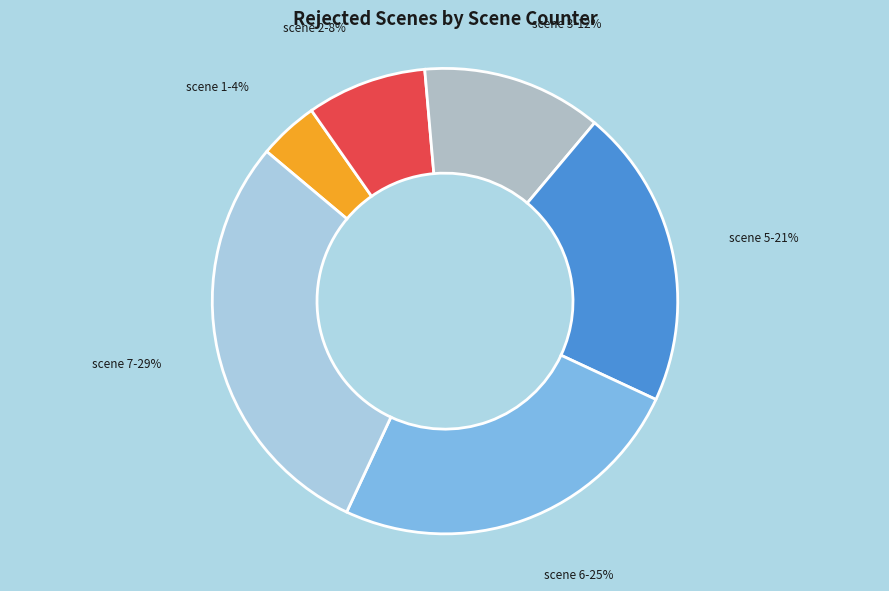

To the nearest percent, what is the difference between the largest and smallest slice percentages?

25%